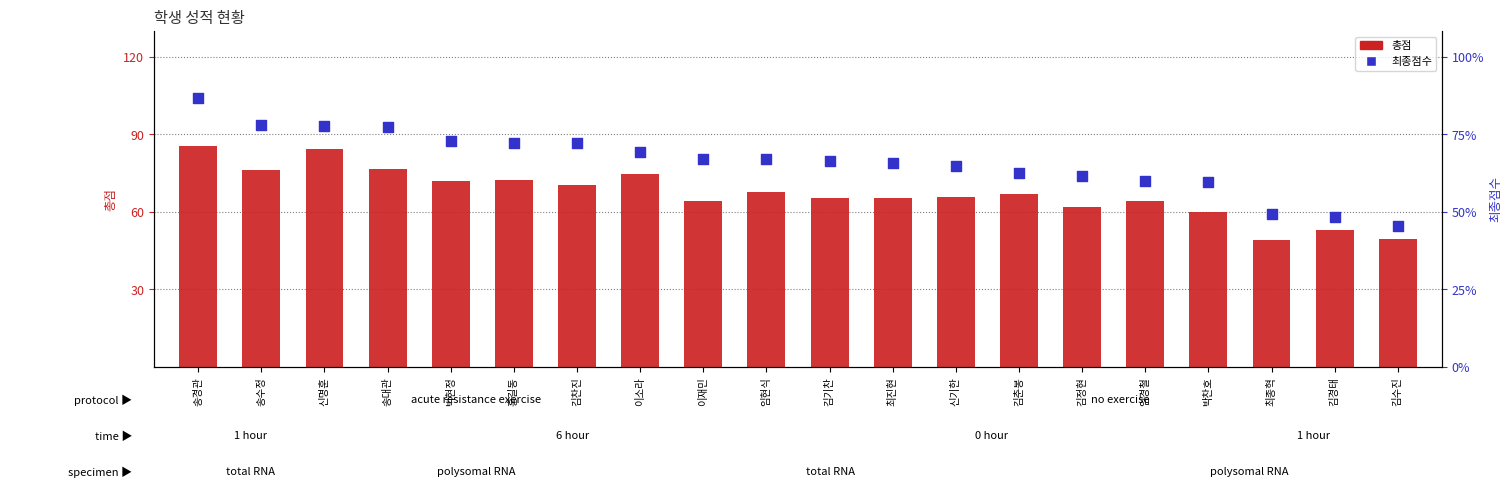

What is the total value across all series at 신명훈?

177.5